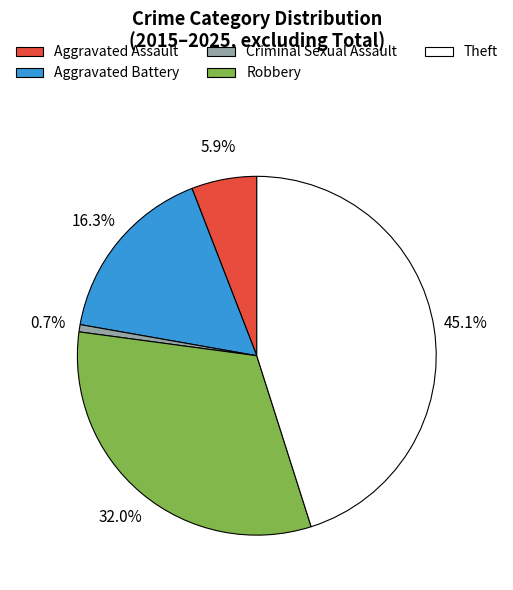

What percentage is the Theft slice, to the nearest percent?

45%